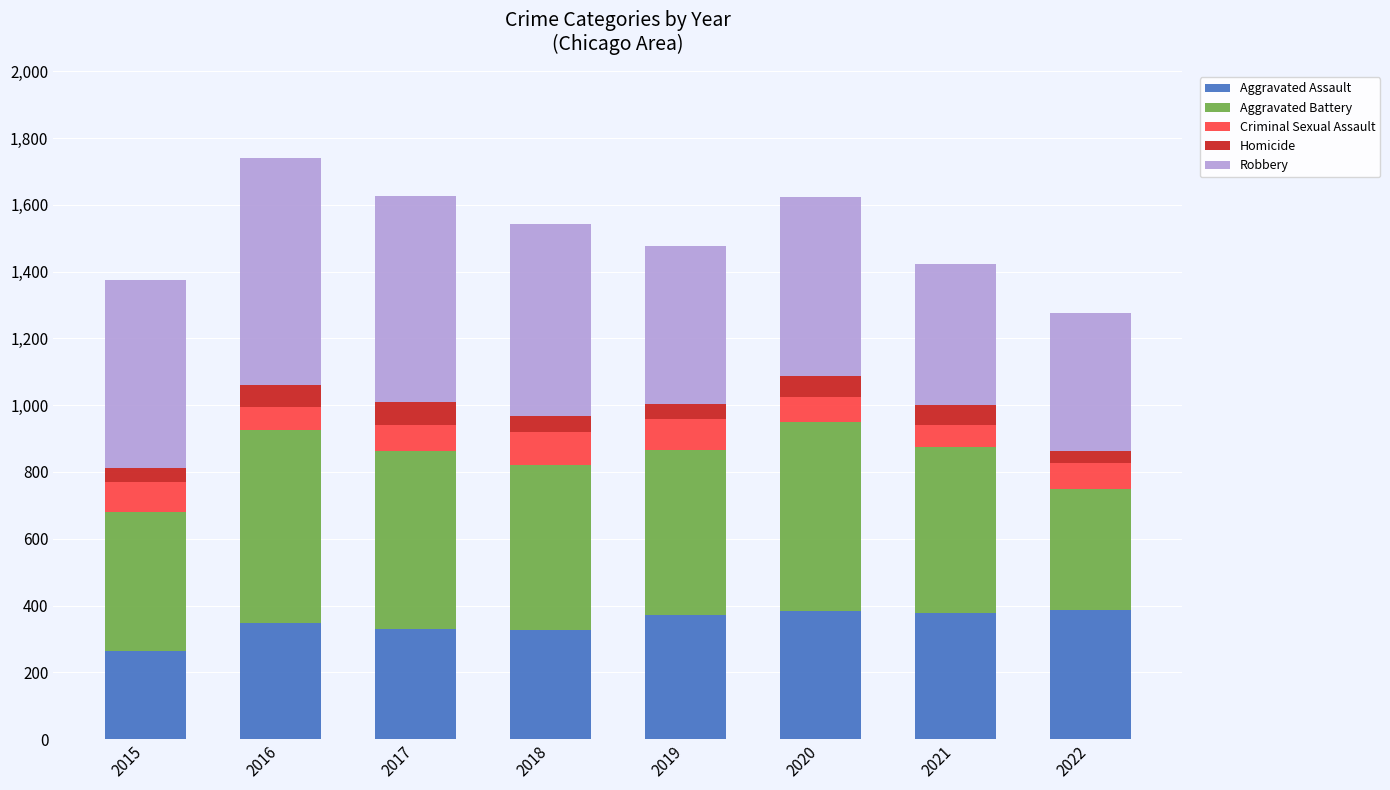

Which category has the lowest value in the Aggravated Assault series?

2015